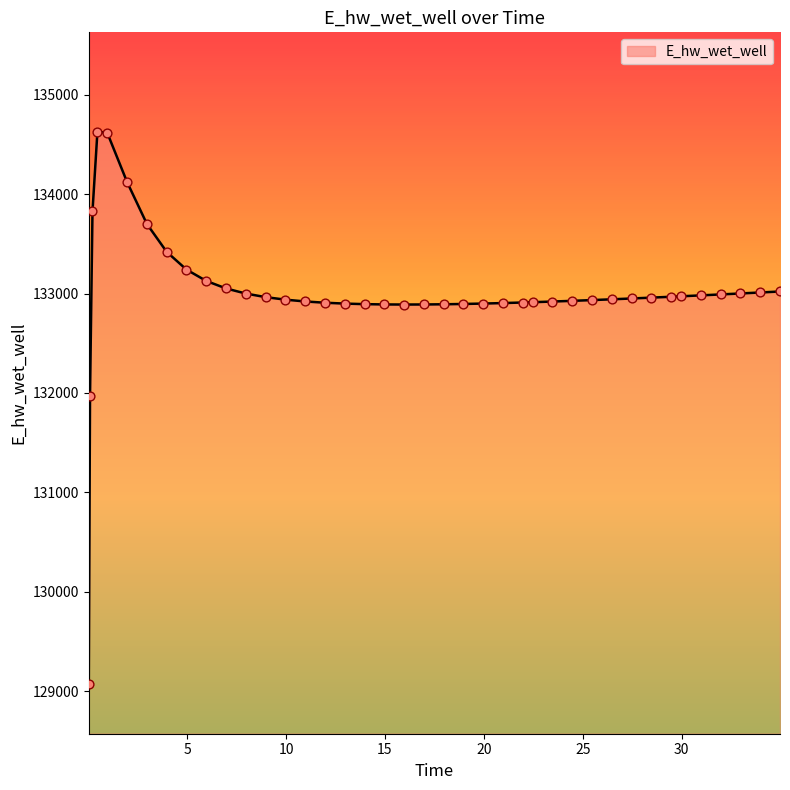

What is the smallest value displayed?

129070.3